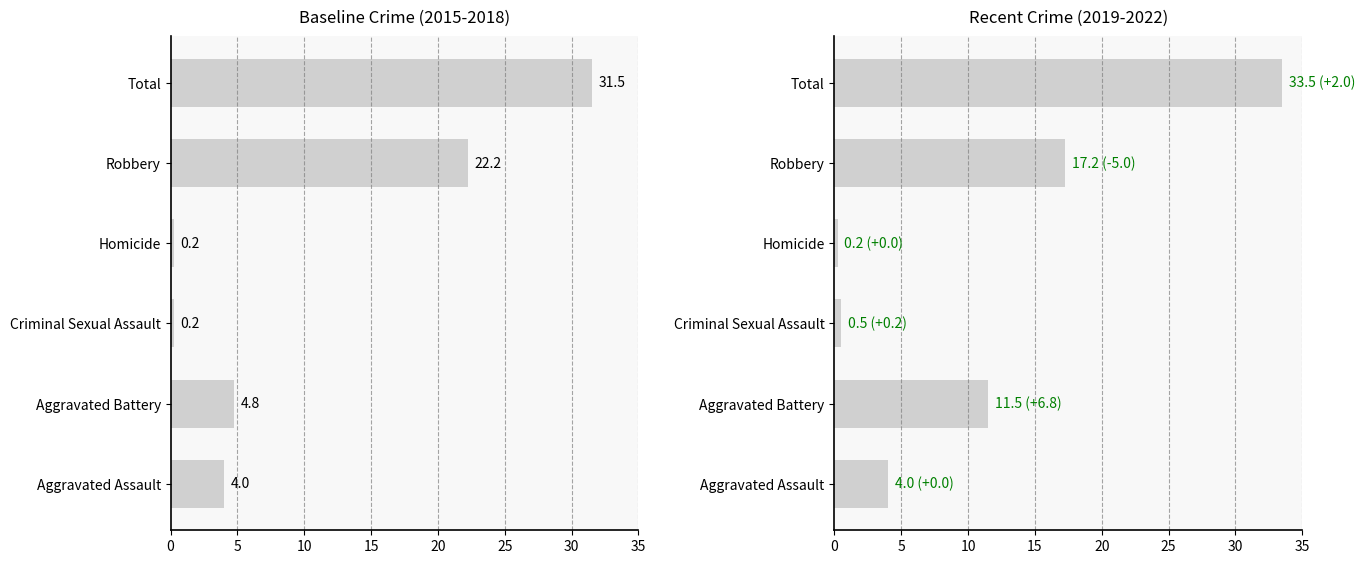

How many groups of bars are there?

6